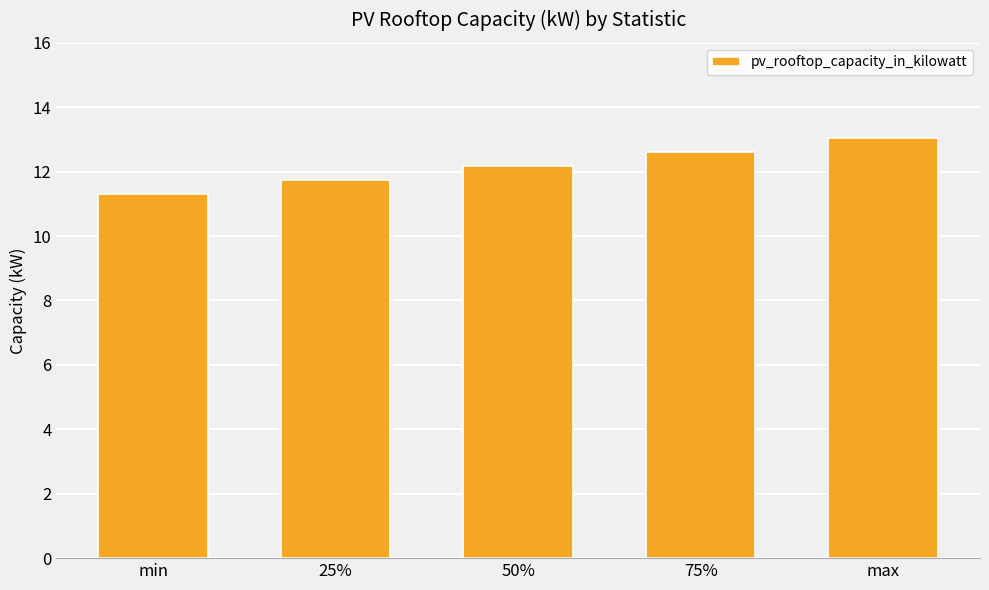

Count the number of values greater than 12.

3